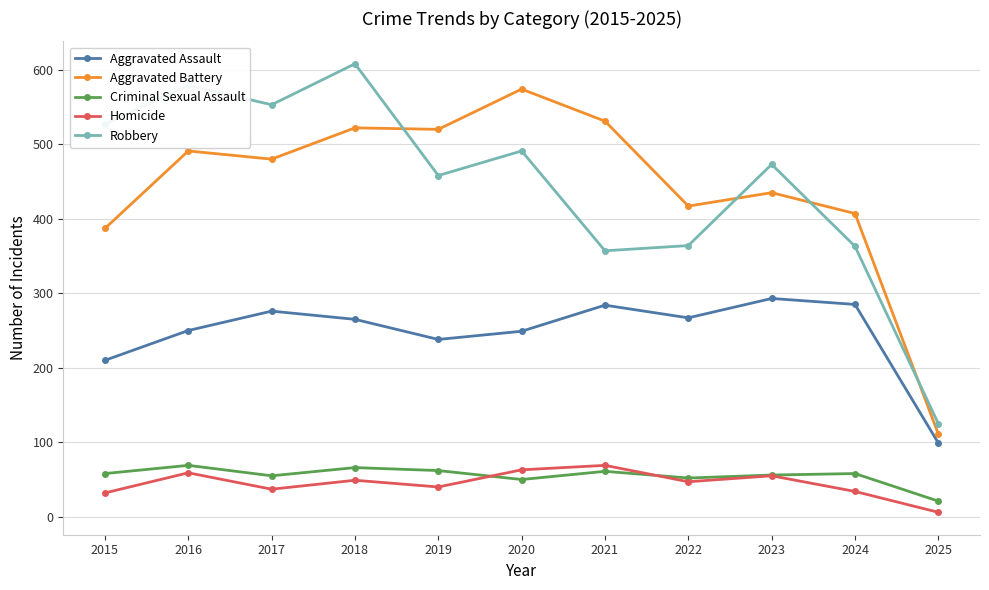

How many categories are shown in the chart?

11